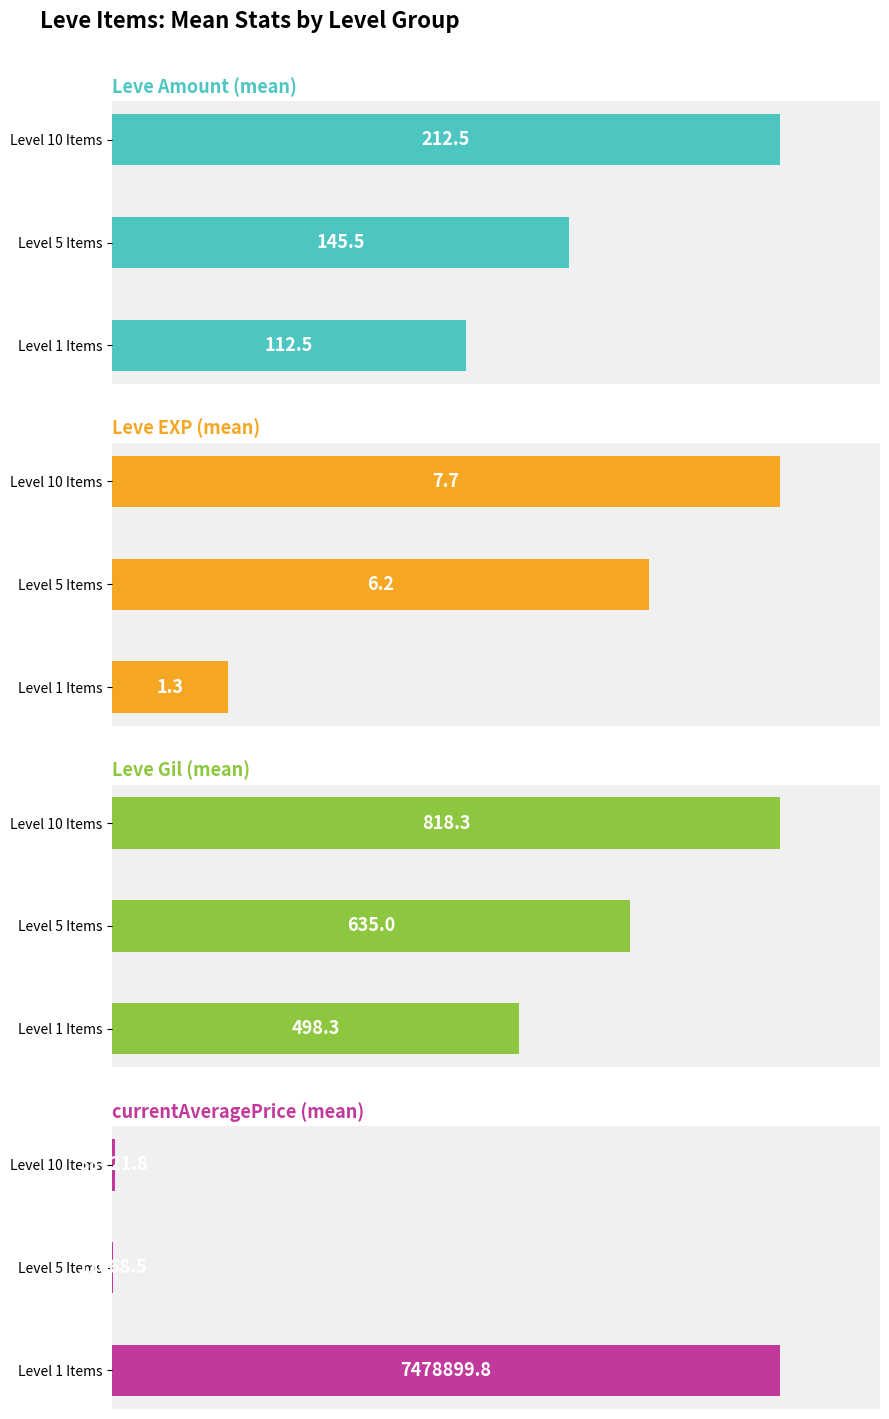

What is the average value of the Leve EXP (mean) series?

5.1